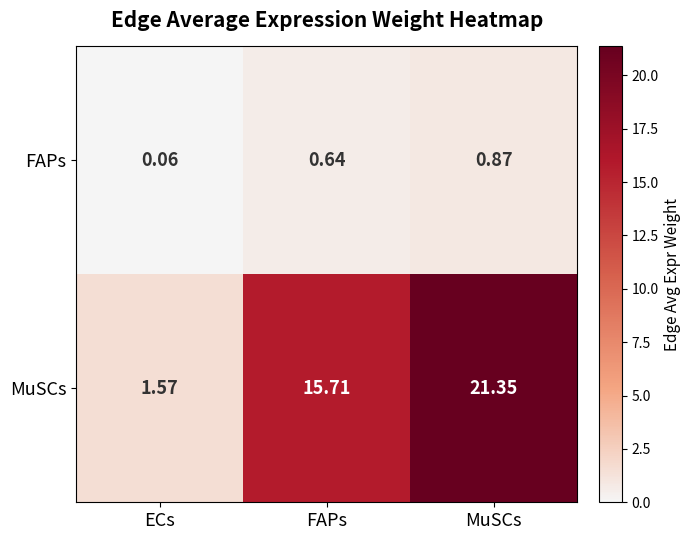

Which series has the largest range (max minus min)?

MuSCs